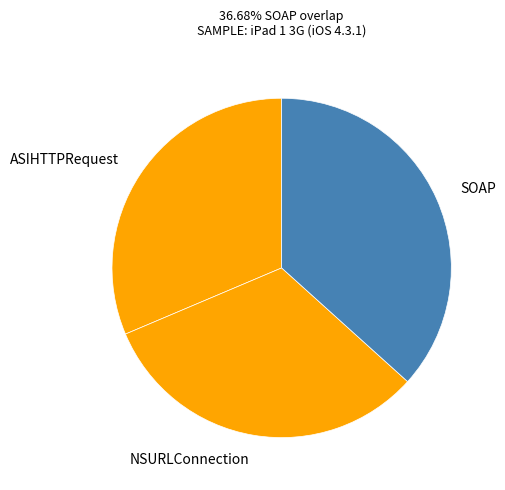

Does SOAP account for over 50% of the chart?

No